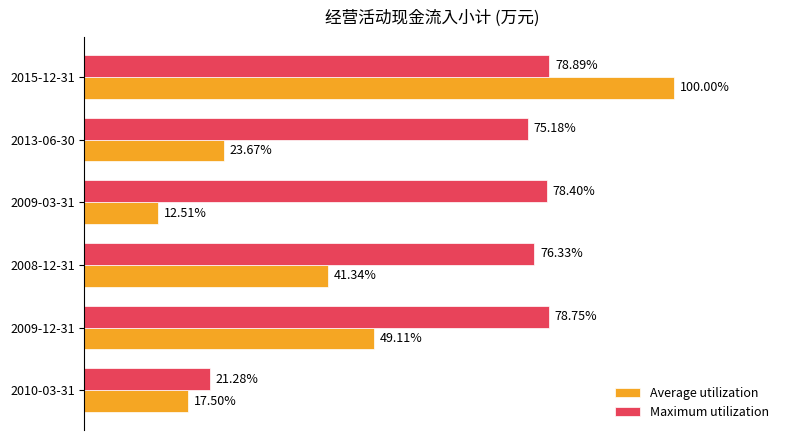

What are all the series names shown in the legend?

Average utilization, Maximum utilization